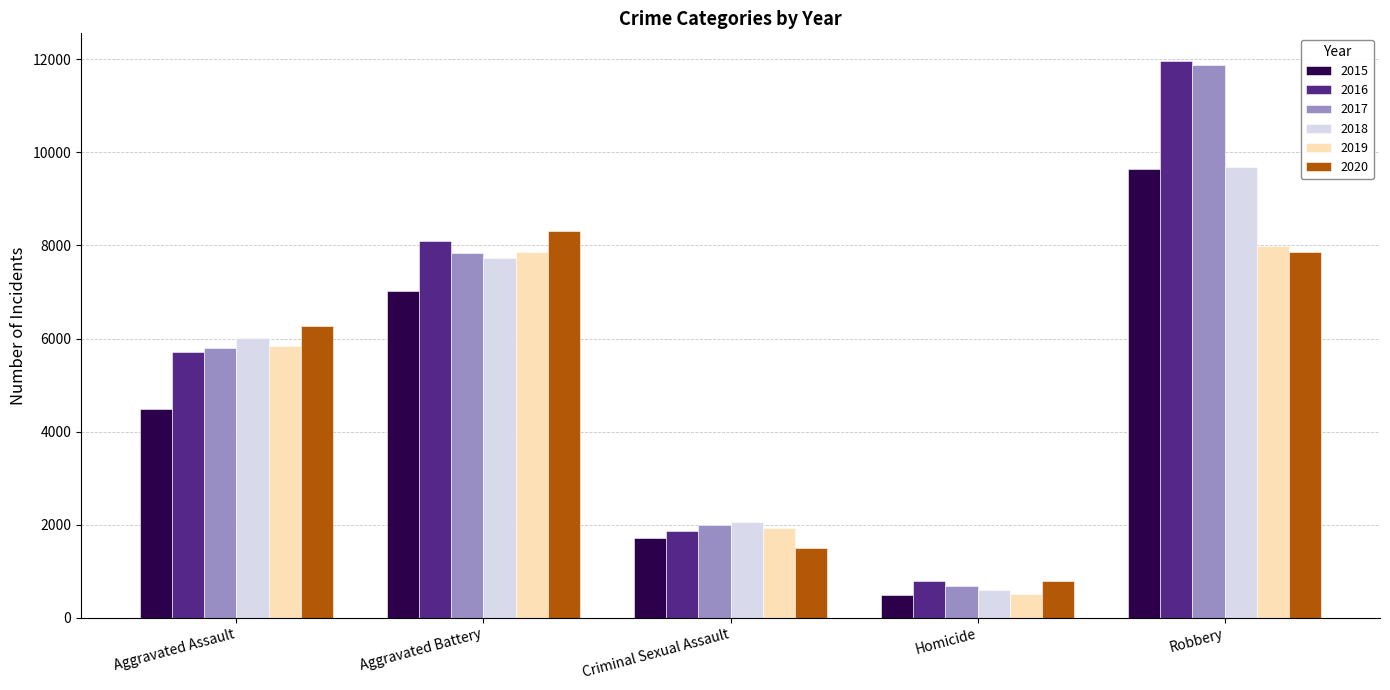

Are the bars horizontal?

No